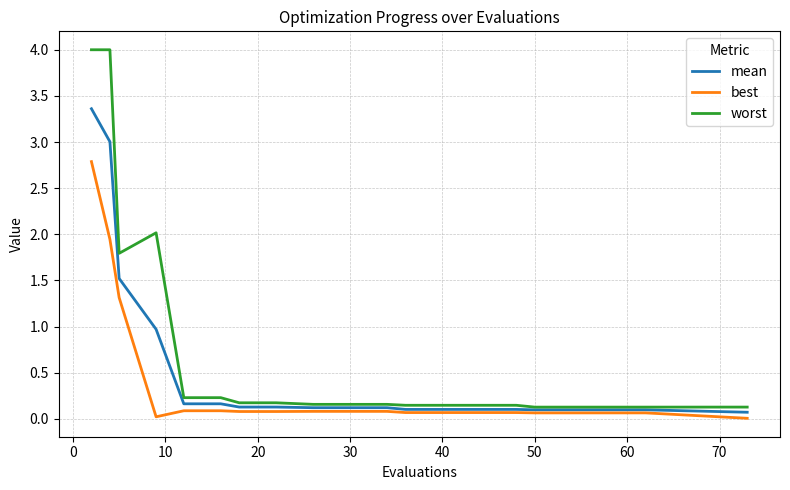

True or false: worst and best intersect in this chart.

False